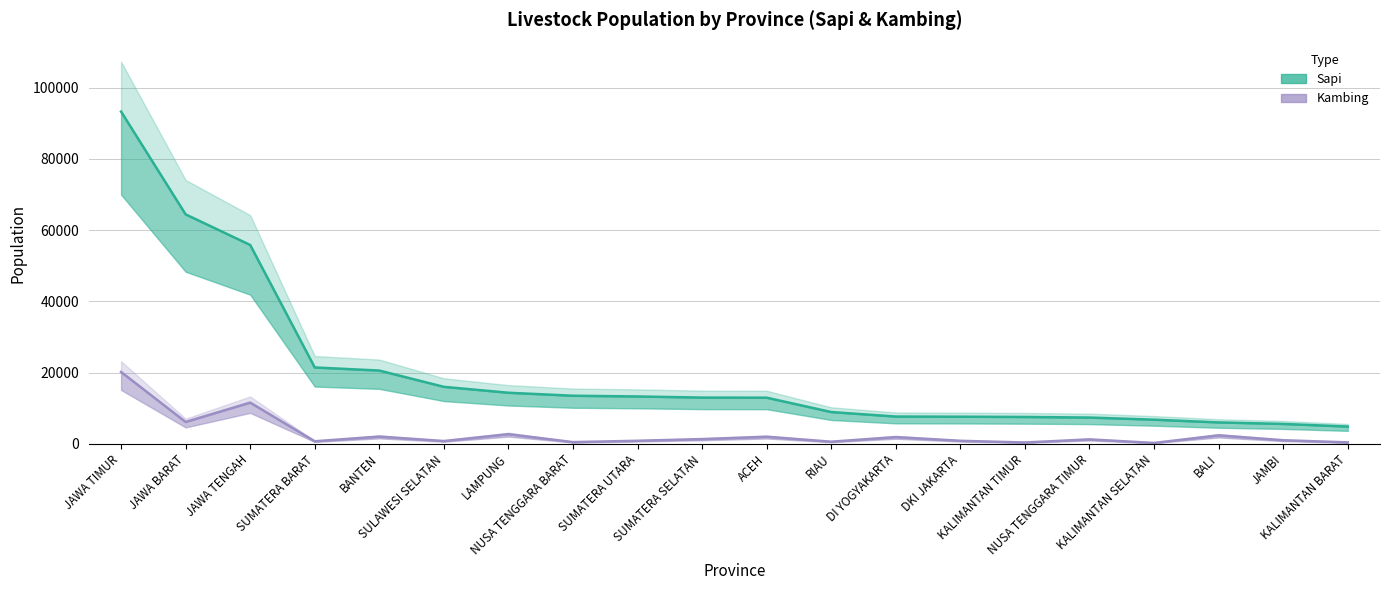

At which category does Kambing reach its first local peak?

JAWA TENGAH